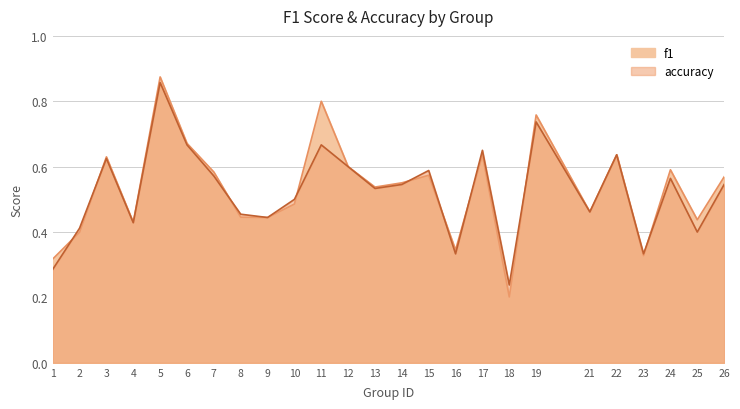

The accuracy series shows 0.1 at 22. True or false?

False